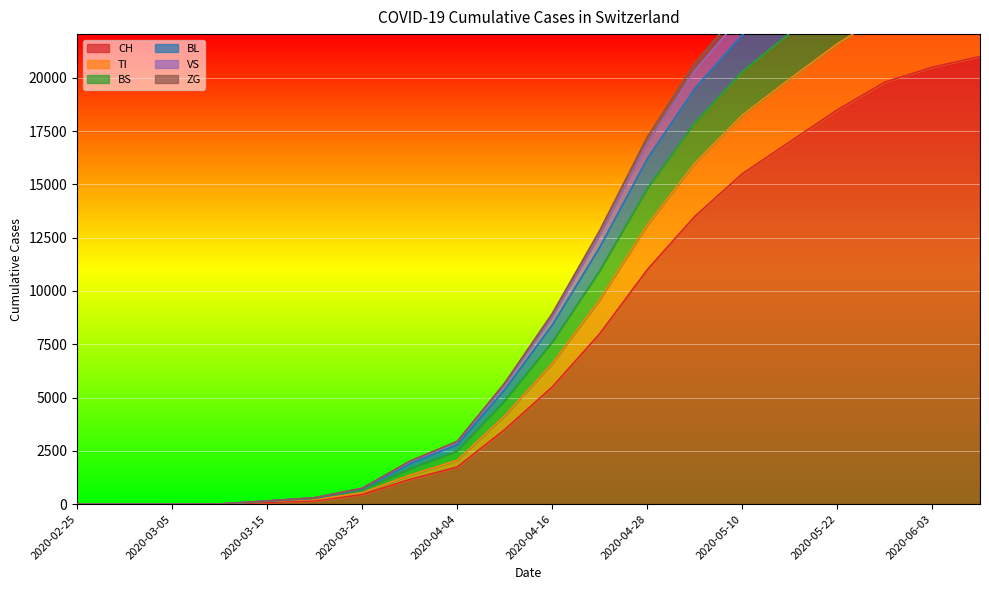

At which label is CH closest to 10500?

2020-04-28